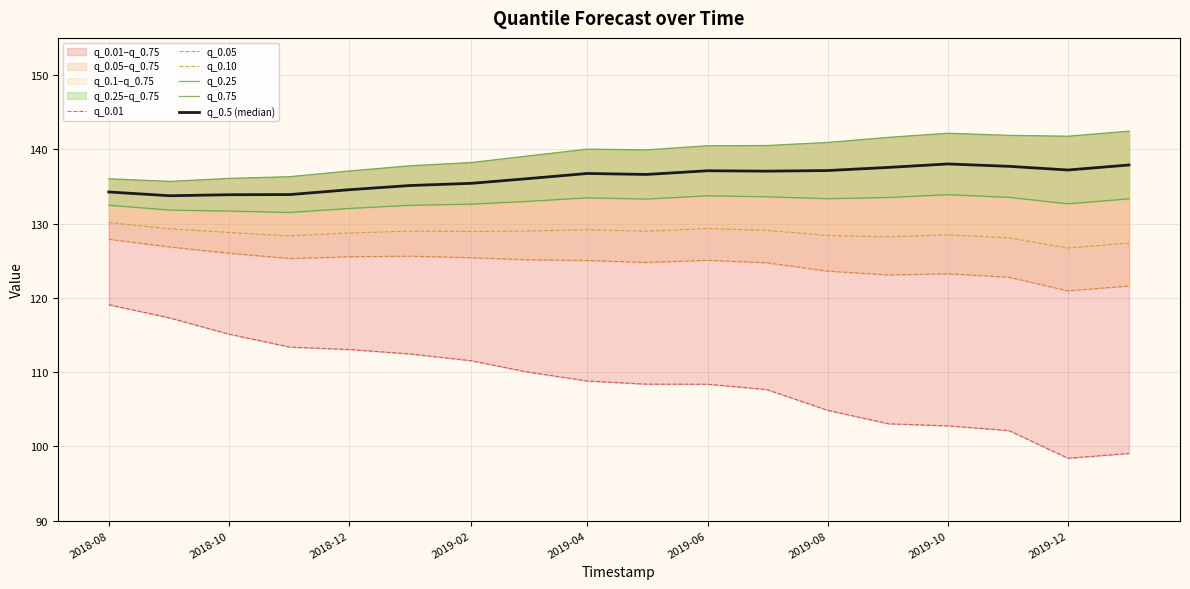

What is the value of the q_0.5 (median) point at the 1st from the left?

134.2